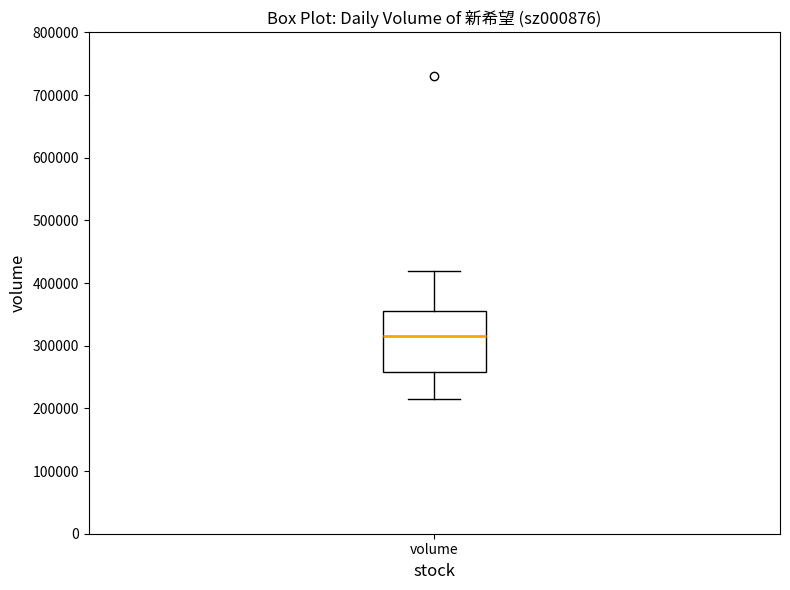

Read this box plot against the y-axis: the position of the median line, the range covered by the box, and the ends of both whiskers. The values are not printed on the chart, so give them approximately, as read against the axis.

median 320000, box 260000 to 350000, whiskers 210000 to 420000